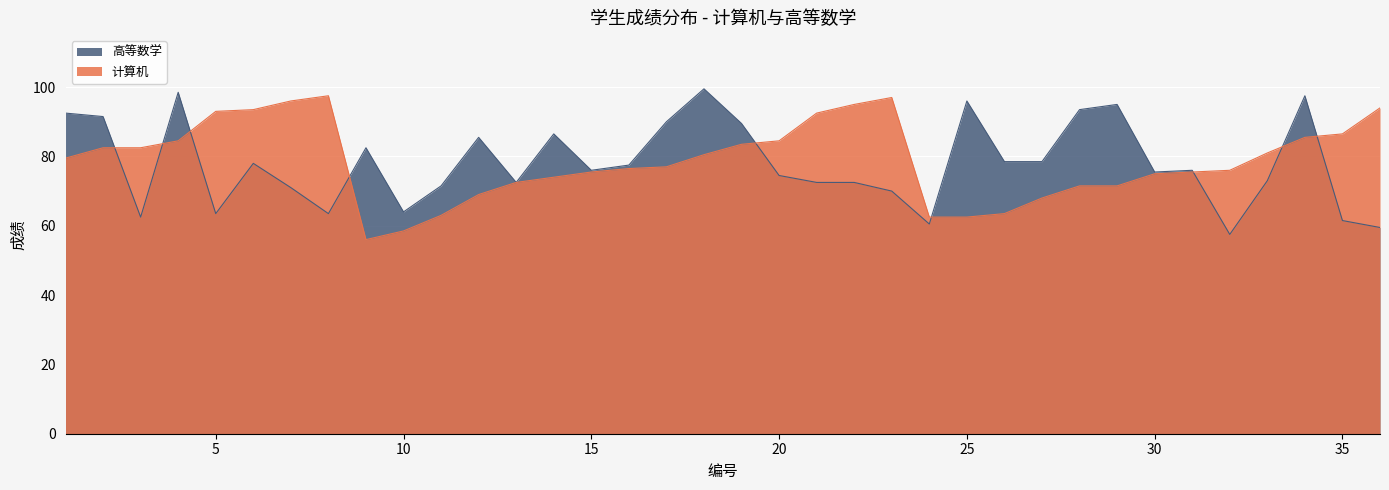

The value of 计算机 at 10 is 30.0. True or false?

False